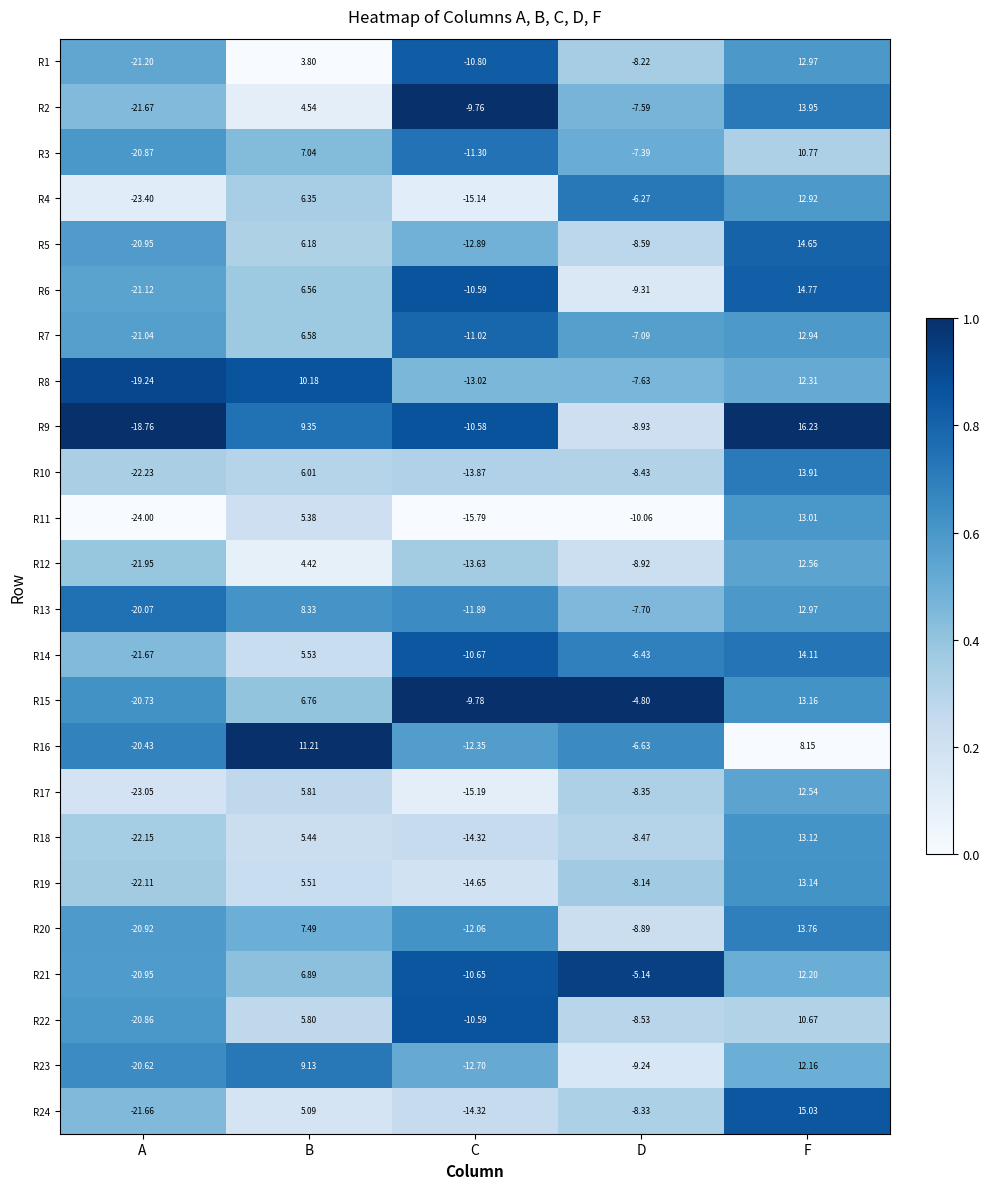

List the labels in order of R5 value, largest first.

F, B, D, C, A